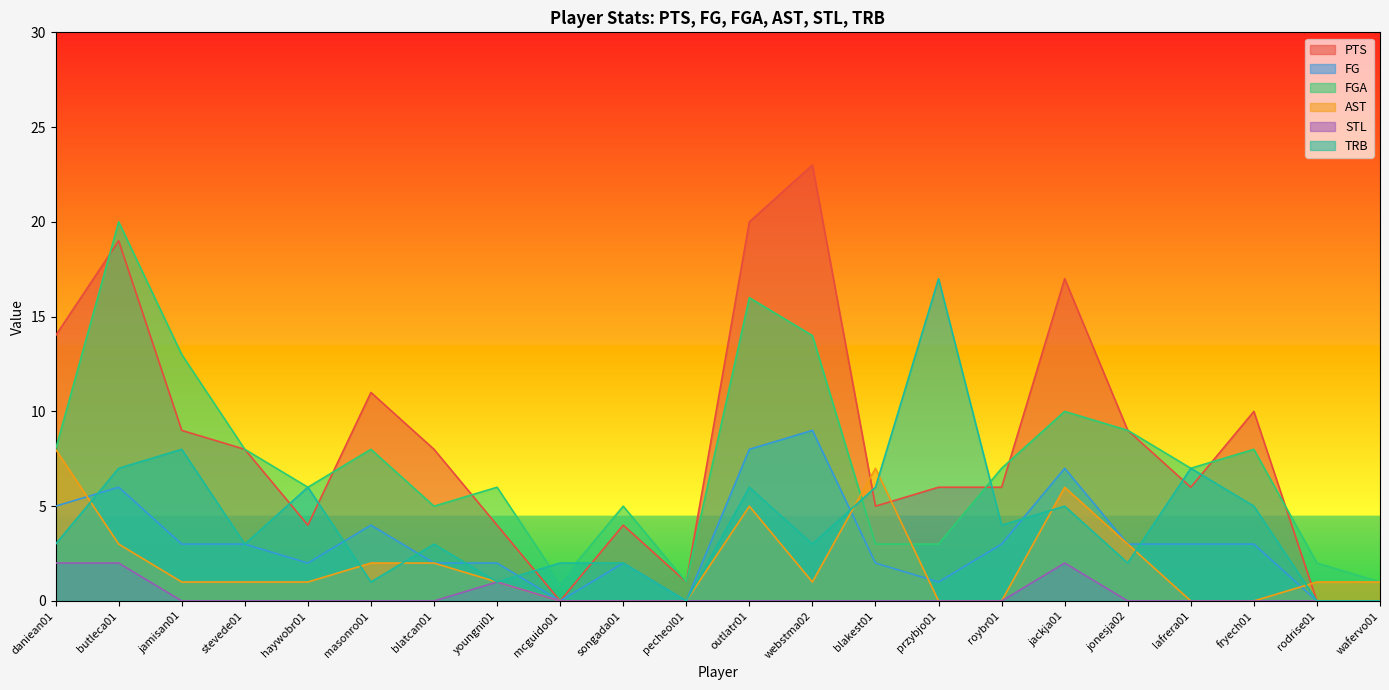

Where does the FGA series first go above 7?

daniean01